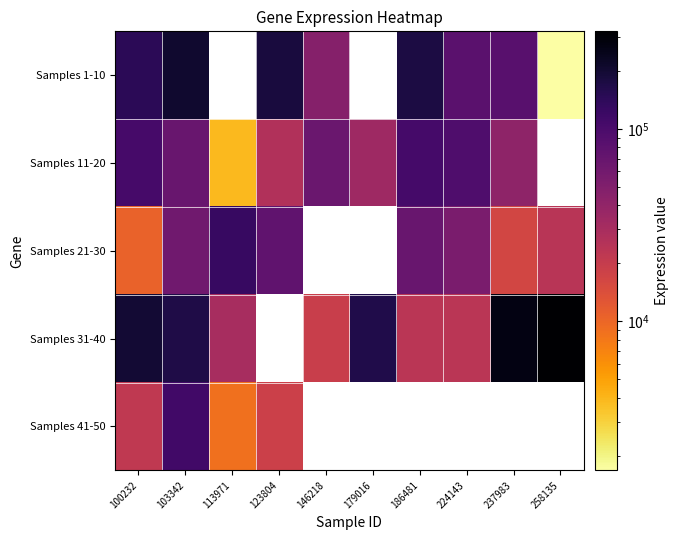

How many series are shown in this chart?

5